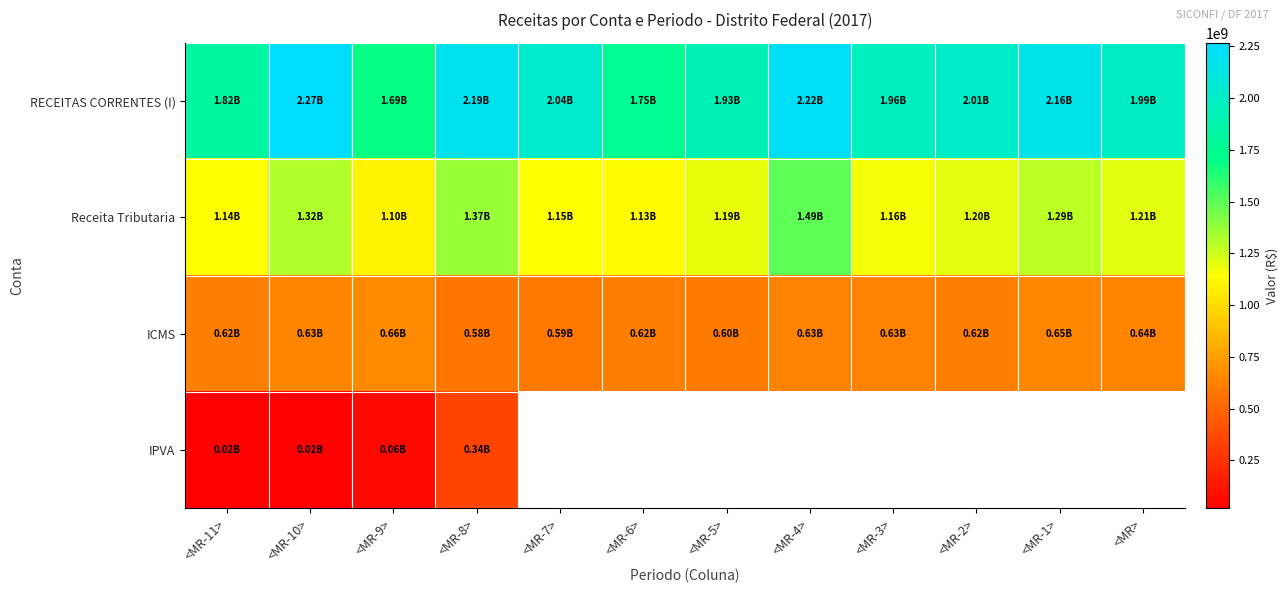

Which series has the largest range (max minus min)?

RECEITAS CORRENTES (I)